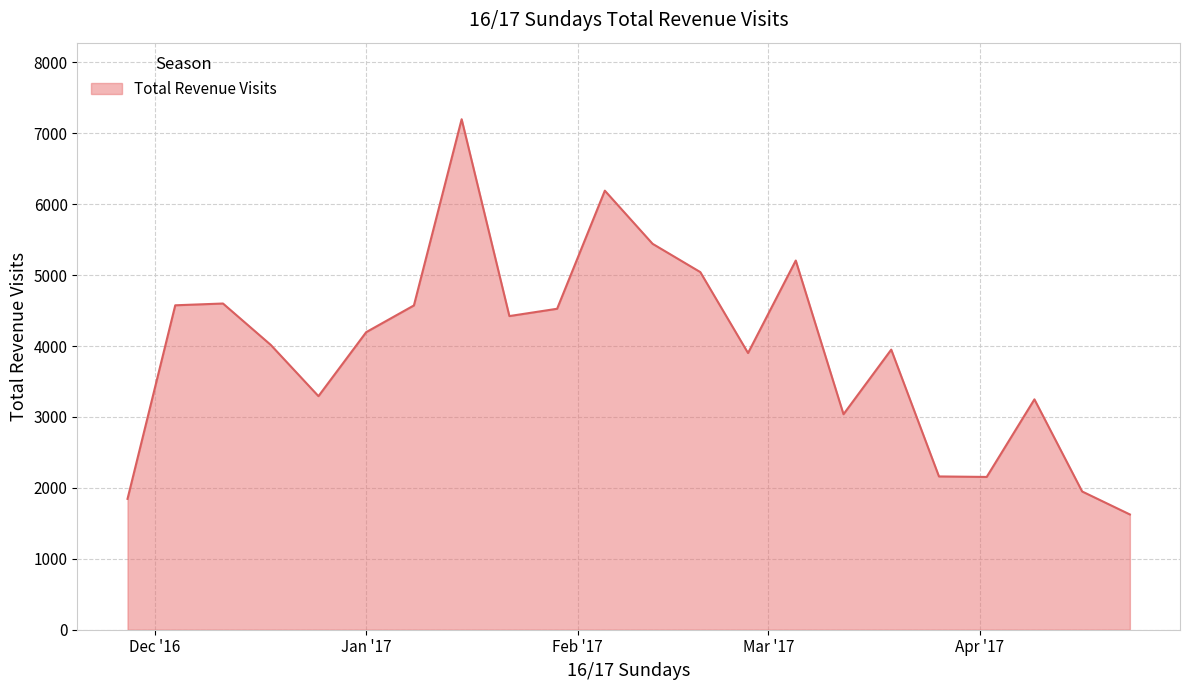

What is the maximum value shown in the chart?

7197